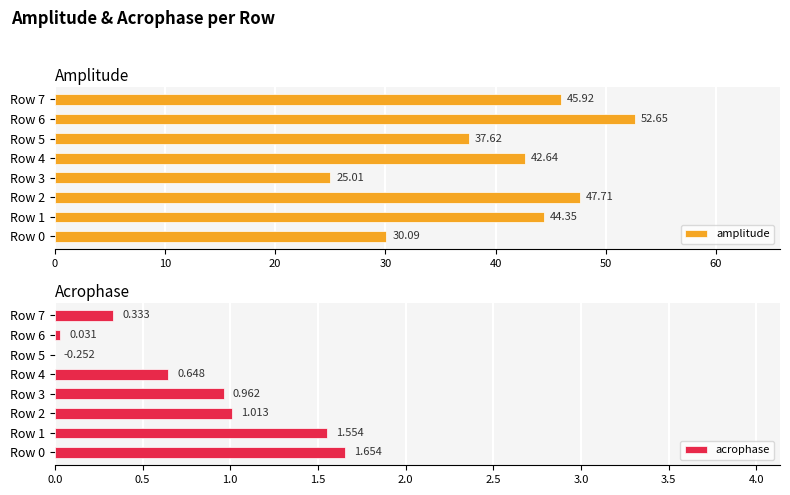

Does the chart contain stacked bars?

No